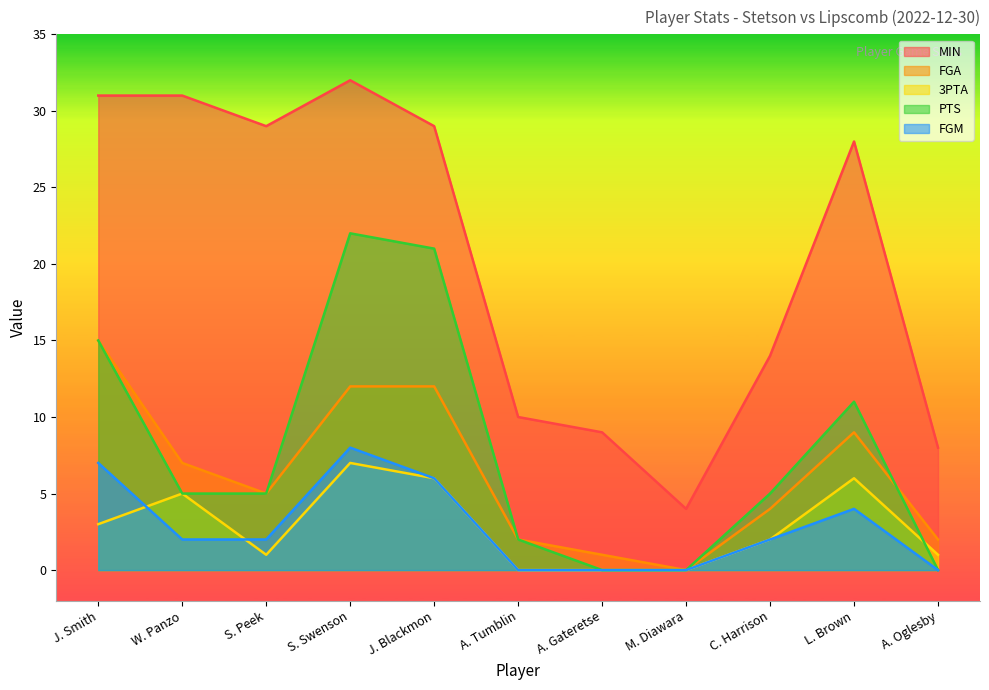

Reading right to left, transcribe all the data shown in this chart.

MIN: A. Oglesby=8	L. Brown=28	C. Harrison=14	M. Diawara=4	A. Gateretse=9	A. Tumblin=10	J. Blackmon=29	S. Swenson=32	S. Peek=29	W. Panzo=31	J. Smith=31
FGA: A. Oglesby=2	L. Brown=9	C. Harrison=4	M. Diawara=0	A. Gateretse=1	A. Tumblin=2	J. Blackmon=12	S. Swenson=12	S. Peek=5	W. Panzo=7	J. Smith=15
3PTA: A. Oglesby=1	L. Brown=6	C. Harrison=2	M. Diawara=0	A. Gateretse=0	A. Tumblin=0	J. Blackmon=6	S. Swenson=7	S. Peek=1	W. Panzo=5	J. Smith=3
PTS: A. Oglesby=0	L. Brown=11	C. Harrison=5	M. Diawara=0	A. Gateretse=0	A. Tumblin=2	J. Blackmon=21	S. Swenson=22	S. Peek=5	W. Panzo=5	J. Smith=15
FGM: A. Oglesby=0	L. Brown=4	C. Harrison=2	M. Diawara=0	A. Gateretse=0	A. Tumblin=0	J. Blackmon=6	S. Swenson=8	S. Peek=2	W. Panzo=2	J. Smith=7